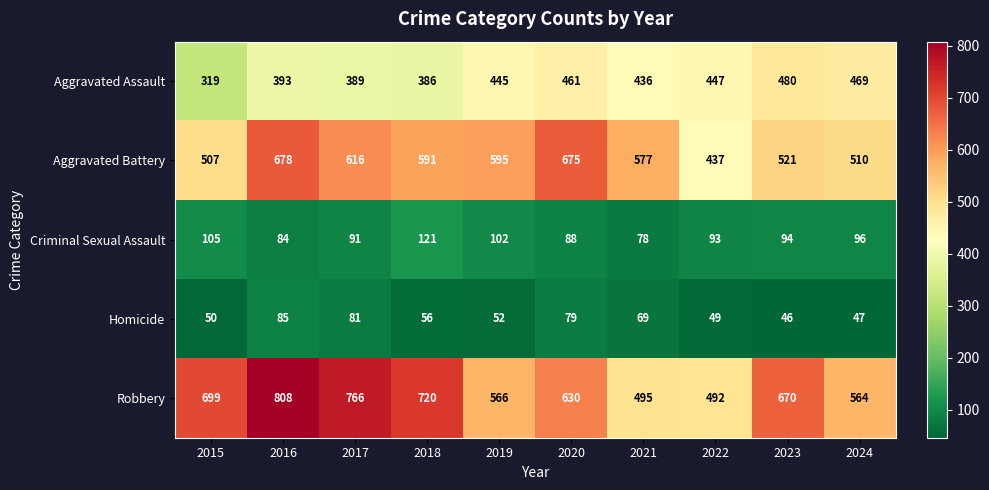

At which label is Aggravated Battery closest to 557?

2021